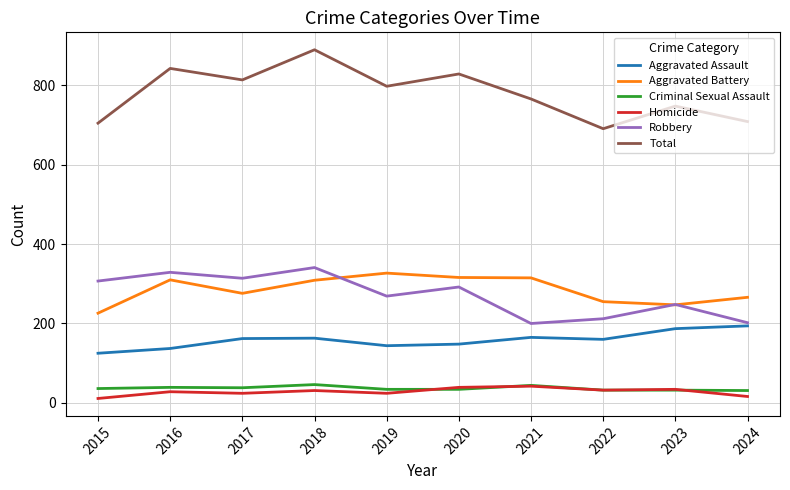

Count the number of categories in the chart.

10